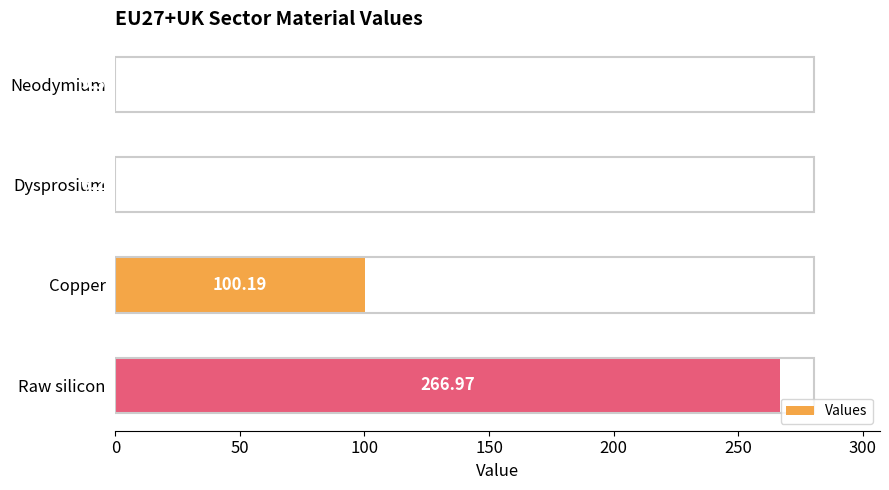

What is the sum of the values at Dysprosium and Copper?

100.2